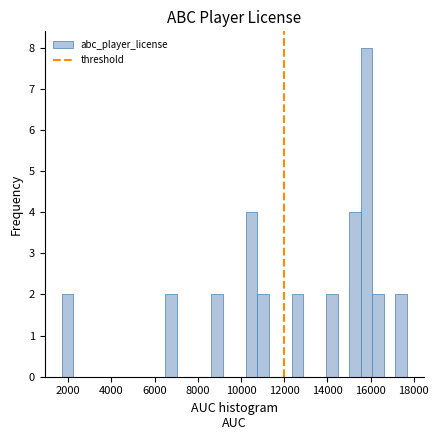

Read against the x-axis, roughly where is the centre of the tallest bar?

15800